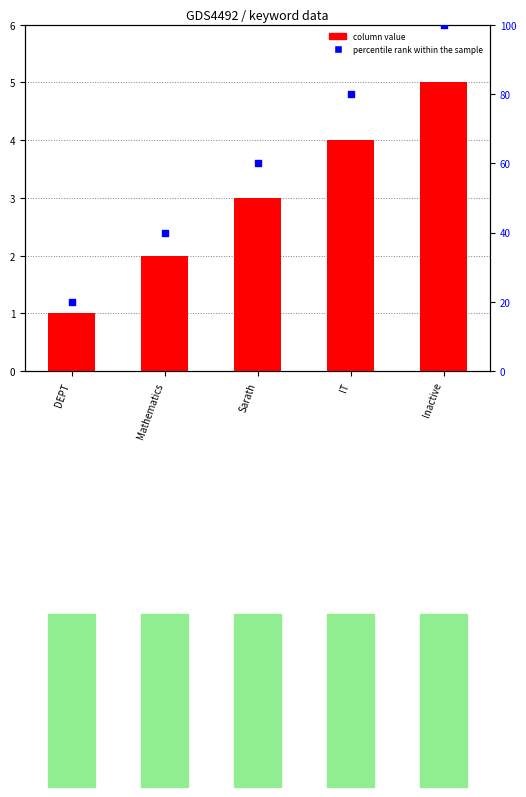

Is the value of column at Inactive greater than the value of percentile rank within the sample at Sarath?

No